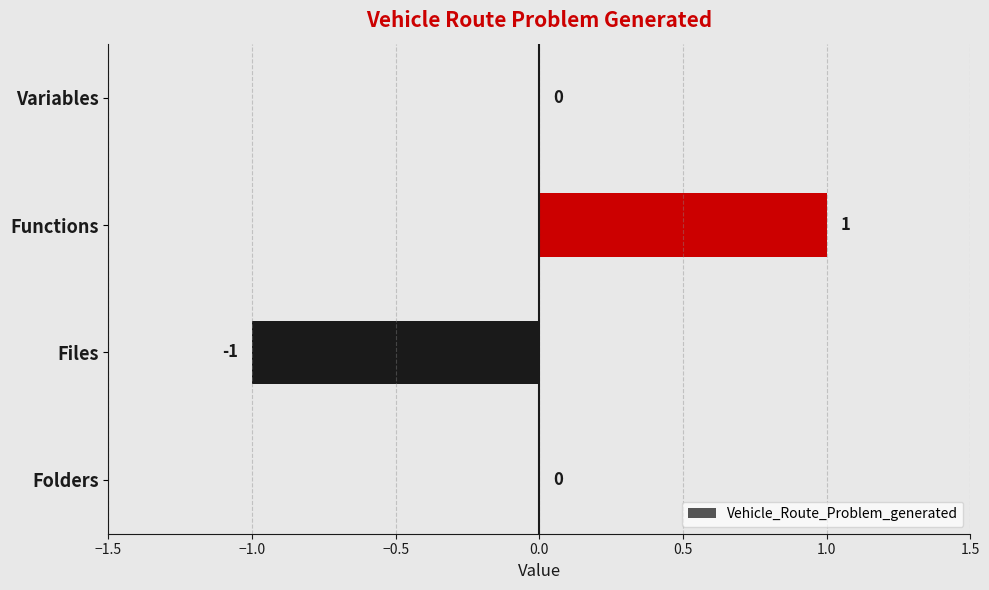

Which category has the highest value across all series?

Functions